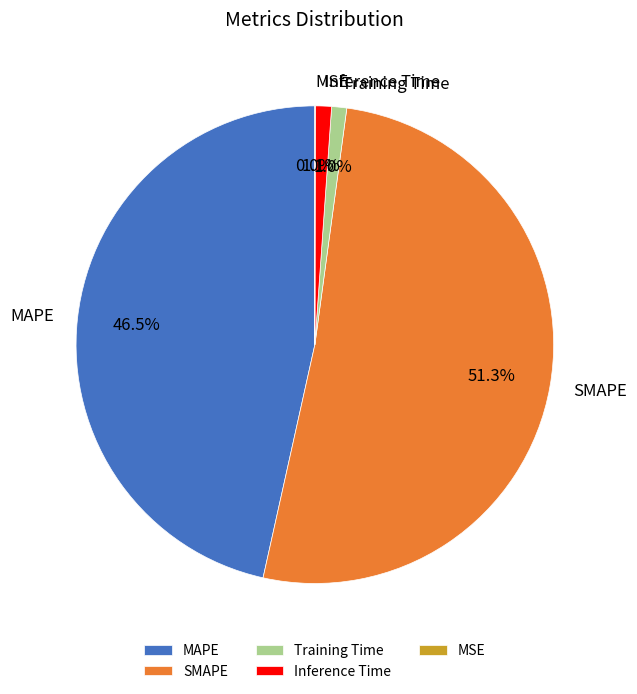

What is the largest slice in the pie chart?

SMAPE